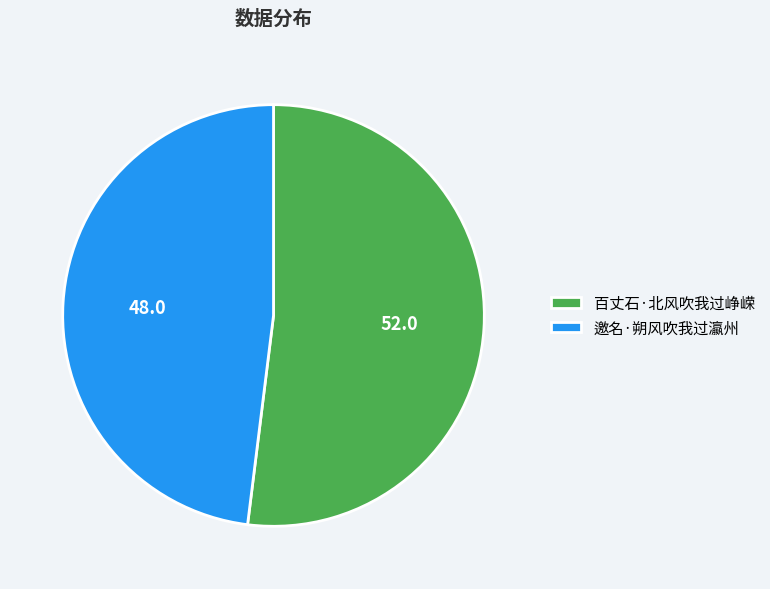

How many slices are in this pie chart?

2